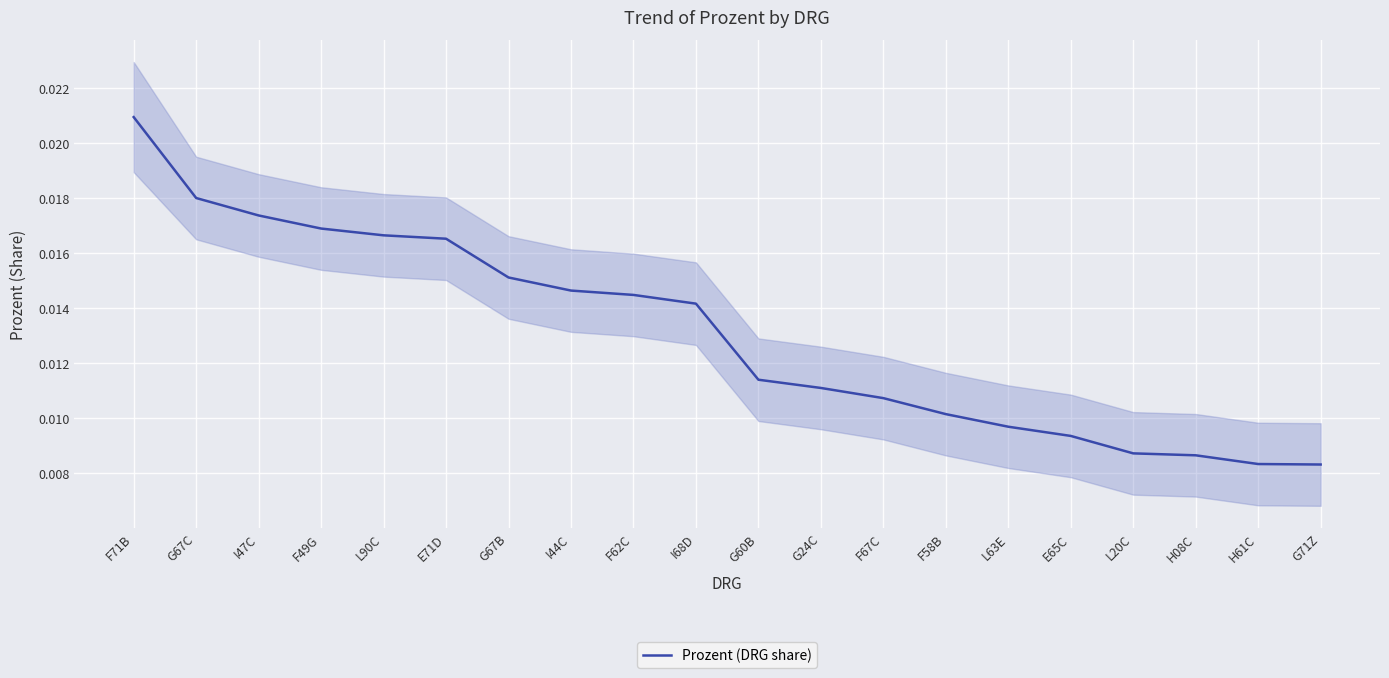

True or false: the data shows 0.0 at G71Z.

False